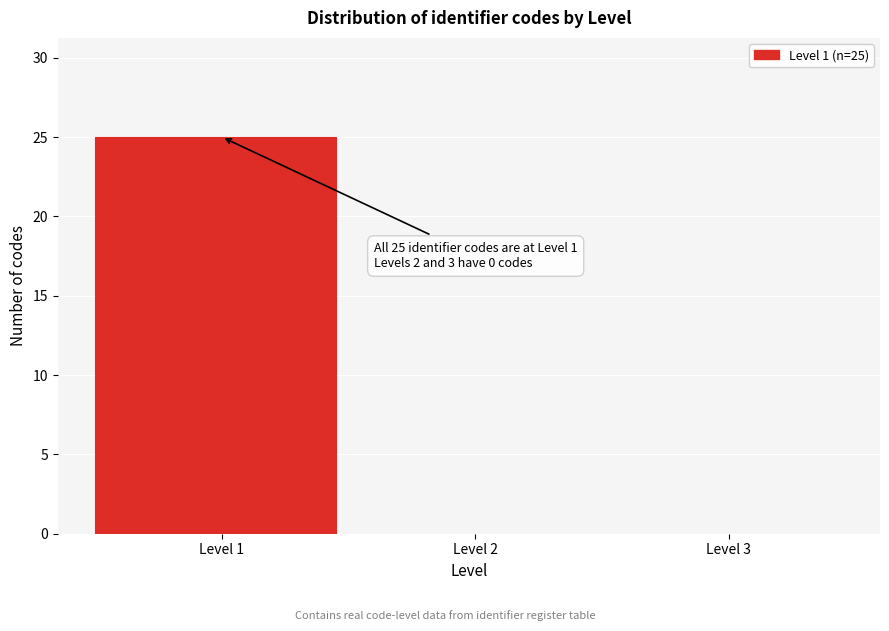

Over which range of the x-axis is the bar tallest?

0.5 to 1.5